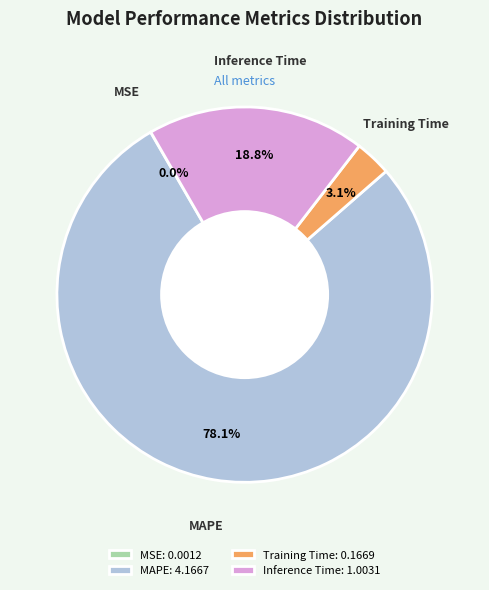

What is the majority slice?

MAPE